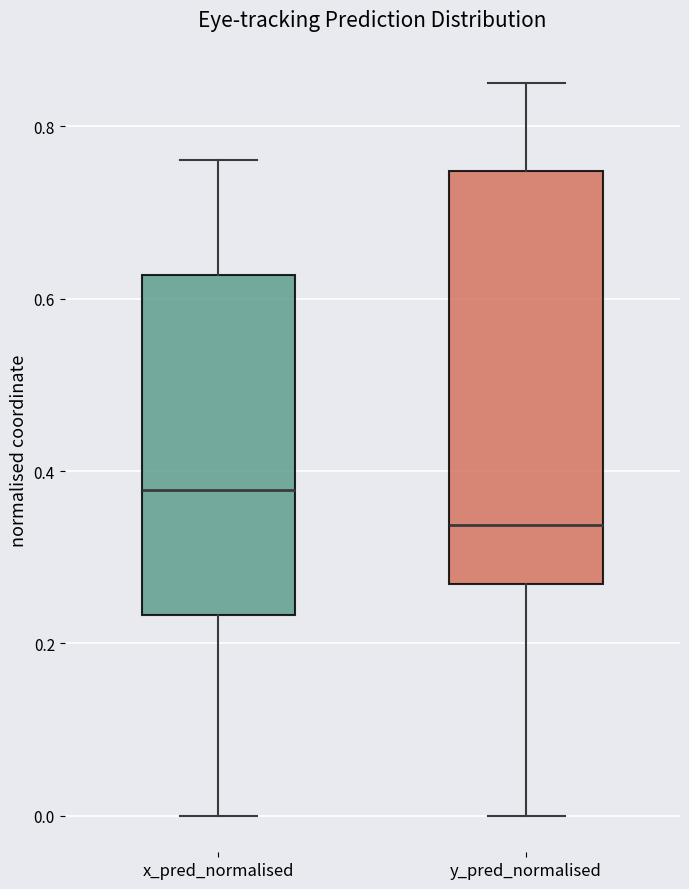

Reading left to right, transcribe this box plot: for each box, give where its median line is, the range the box spans, and where its two whiskers end, as read against the y-axis. The values are not printed on the chart, so give them approximately, as read against the axis.

x_pred_normalised: median 0.38, box 0.24 to 0.62, whiskers 0.00 to 0.76
y_pred_normalised: median 0.34, box 0.26 to 0.74, whiskers 0.00 to 0.84